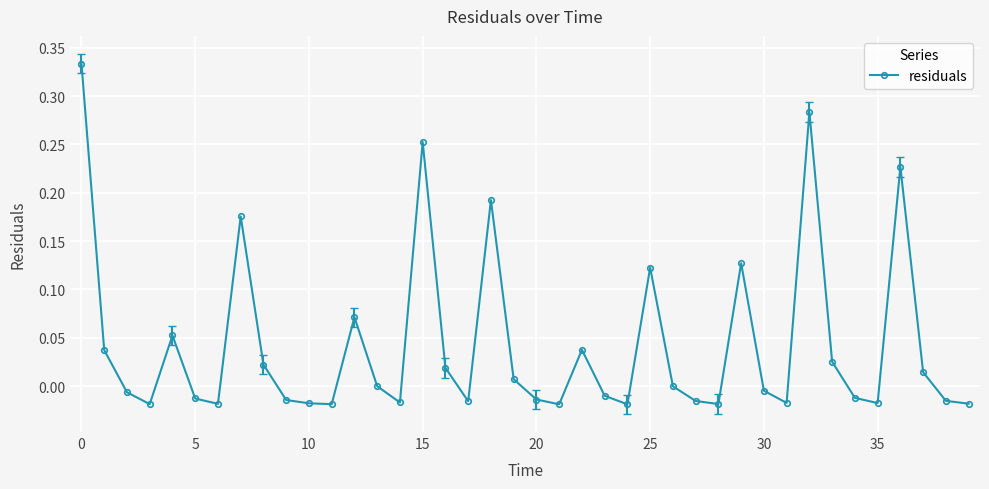

What is the sum of all values?

1.7